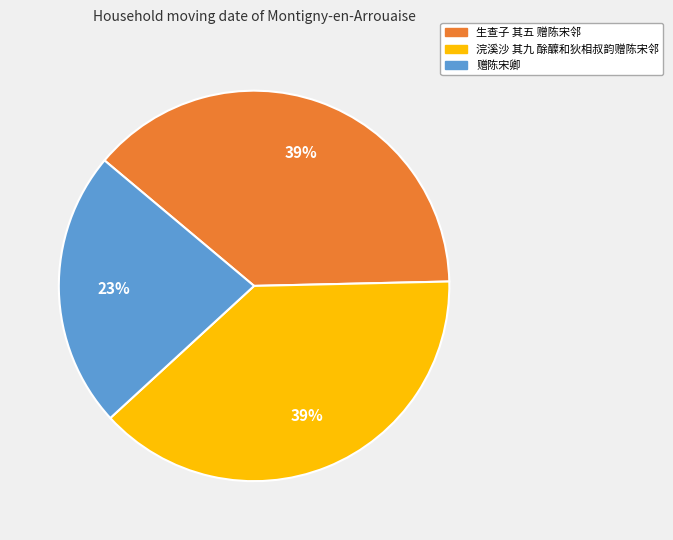

To the nearest percent, what percentage of the pie is 浣溪沙 其九 酴醾和狄相叔韵赠陈宋邻?

39%